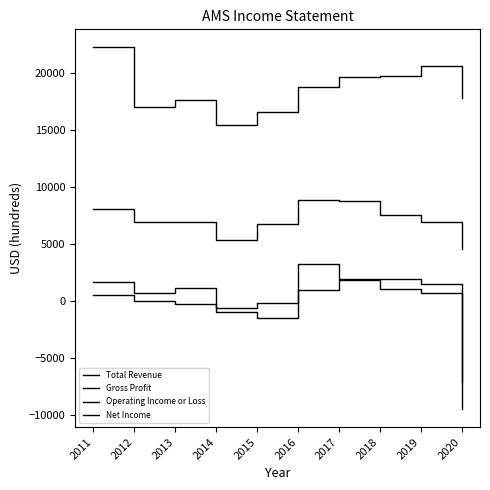

Which series has the largest total across all categories?

Total Revenue